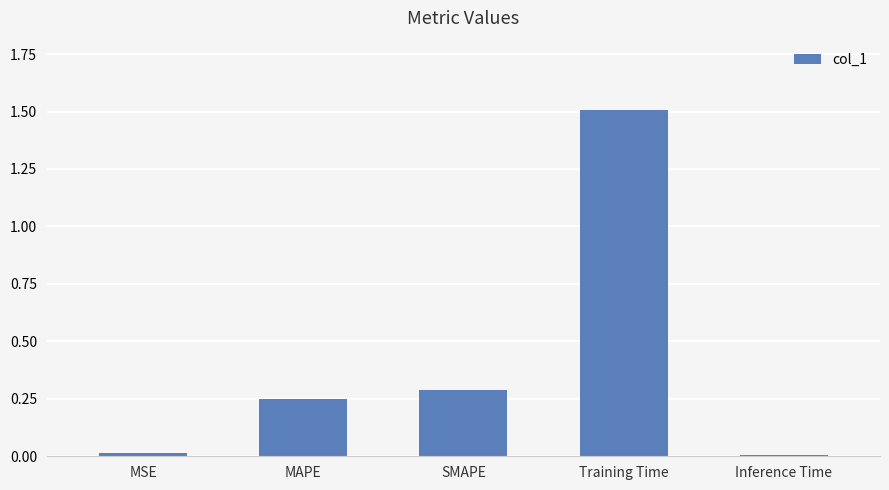

What is the label of the 3rd bar from the right?

SMAPE